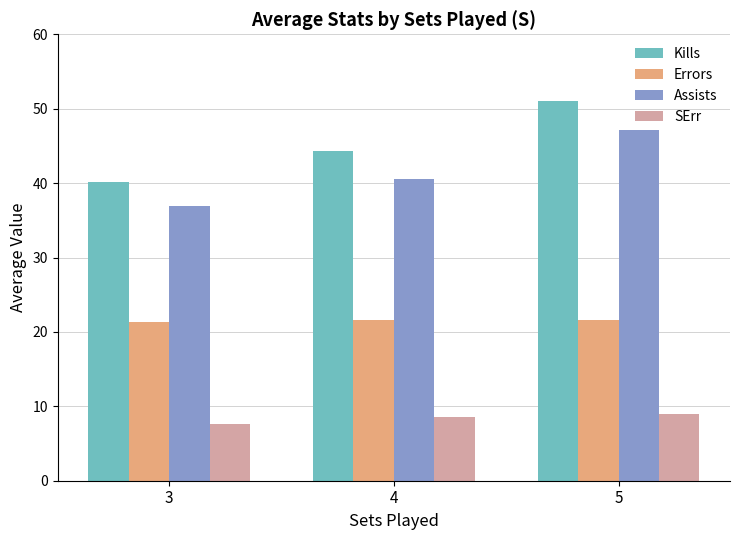

What is the sum of all Assists values?

124.7